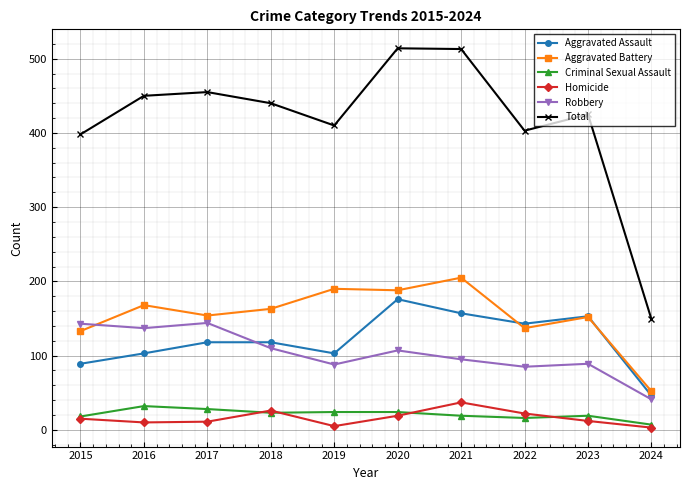

What is the difference between the maximum and minimum values in the Aggravated Battery series?

153